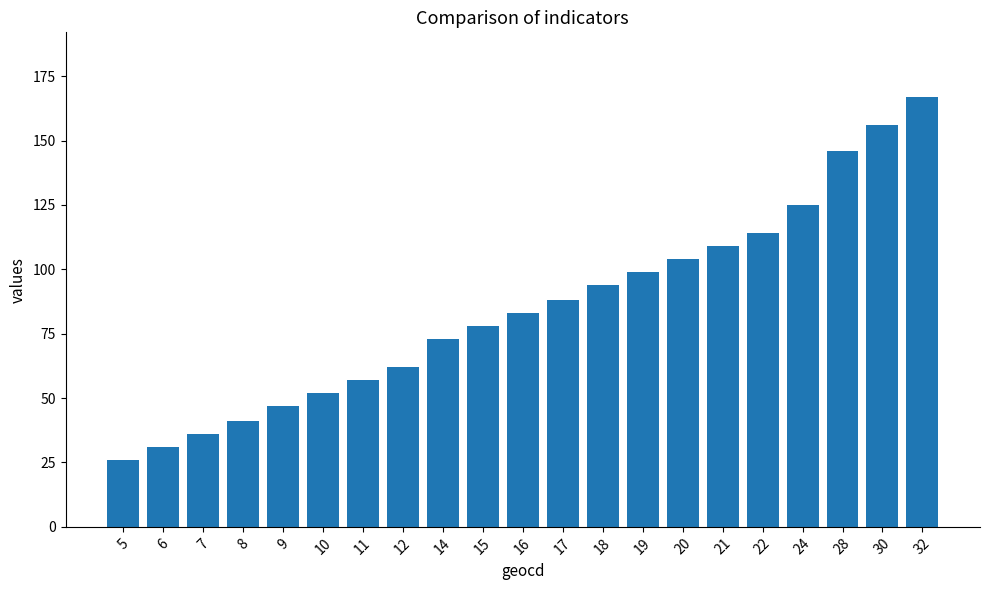

Approximately how many times larger is the value at 10 compared to 20?

0.5